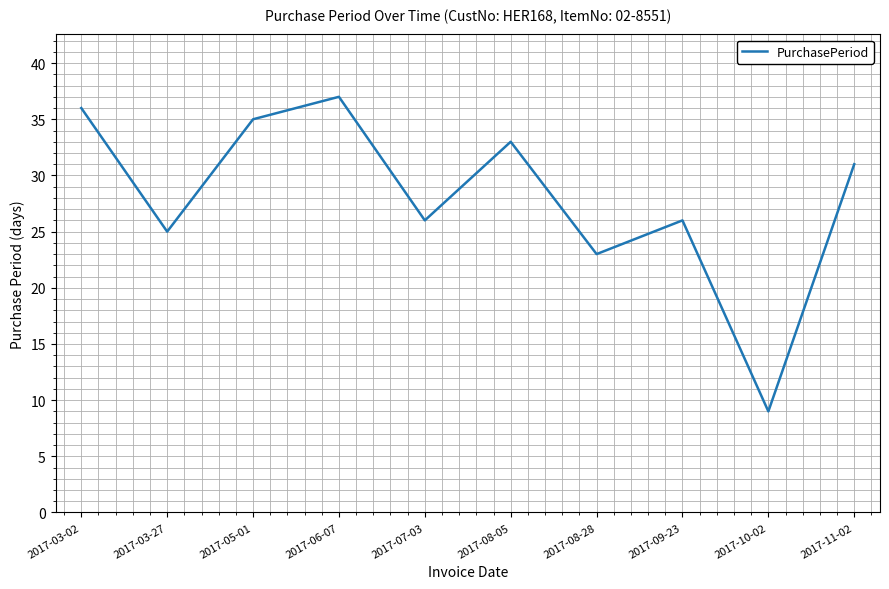

The value at 2017-03-27 is 33. True or false?

False